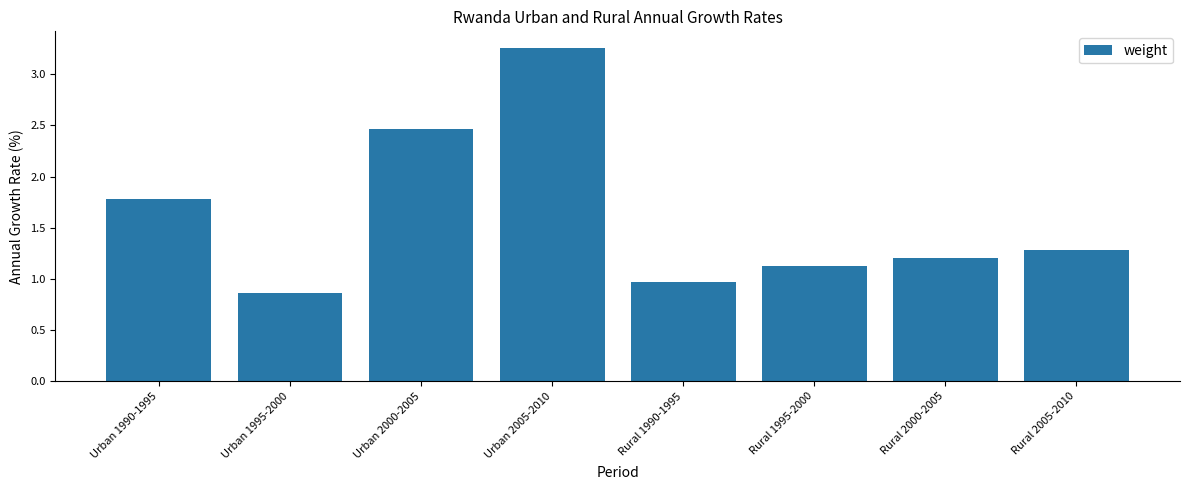

Which has a higher value, Urban 2005-2010 or Rural 2000-2005?

Urban 2005-2010